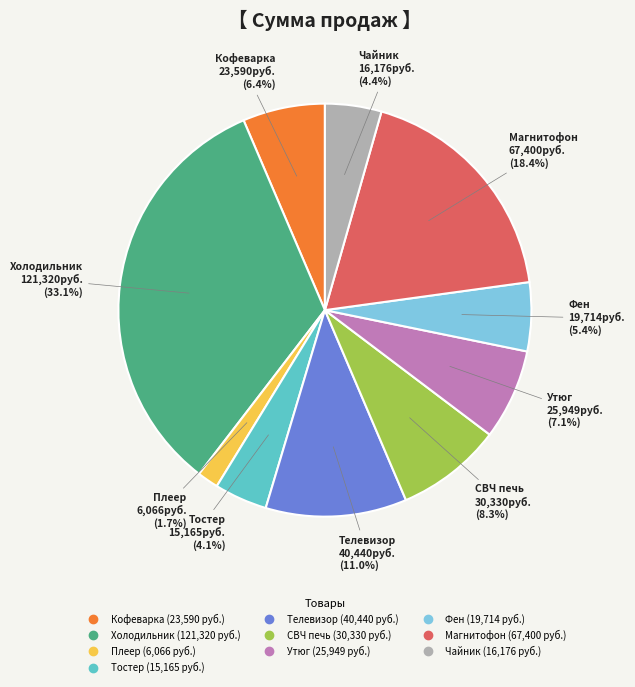

What percentage is the Фен slice, to the nearest percent?

5%